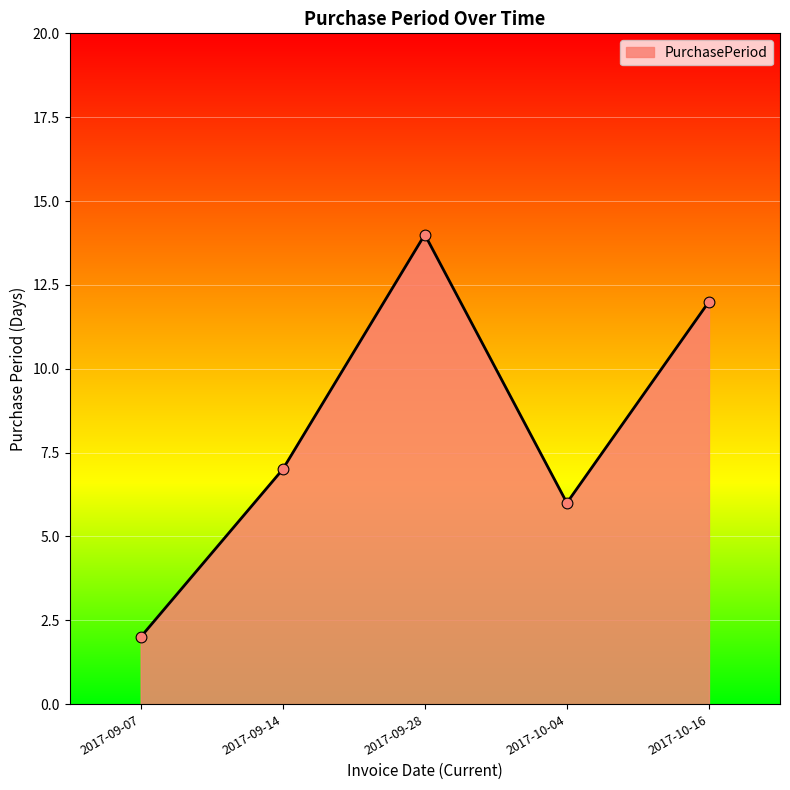

Between 2017-10-16 and 2017-09-07, which is larger?

2017-10-16